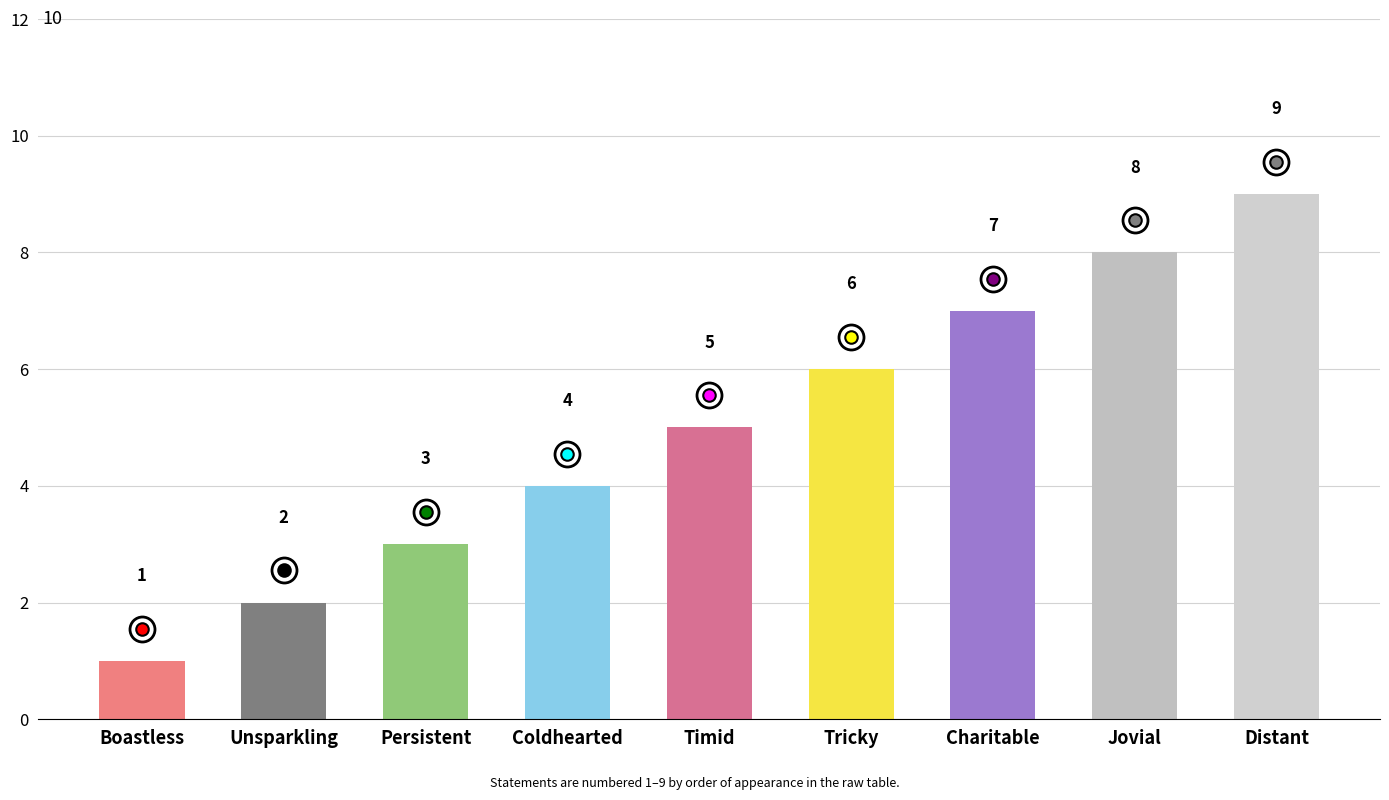

The value at Charitable is 9. True or false?

False